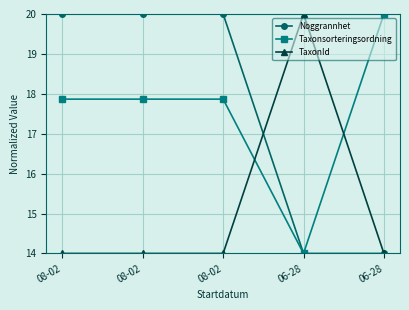

Does the chart have visible grid lines?

Yes